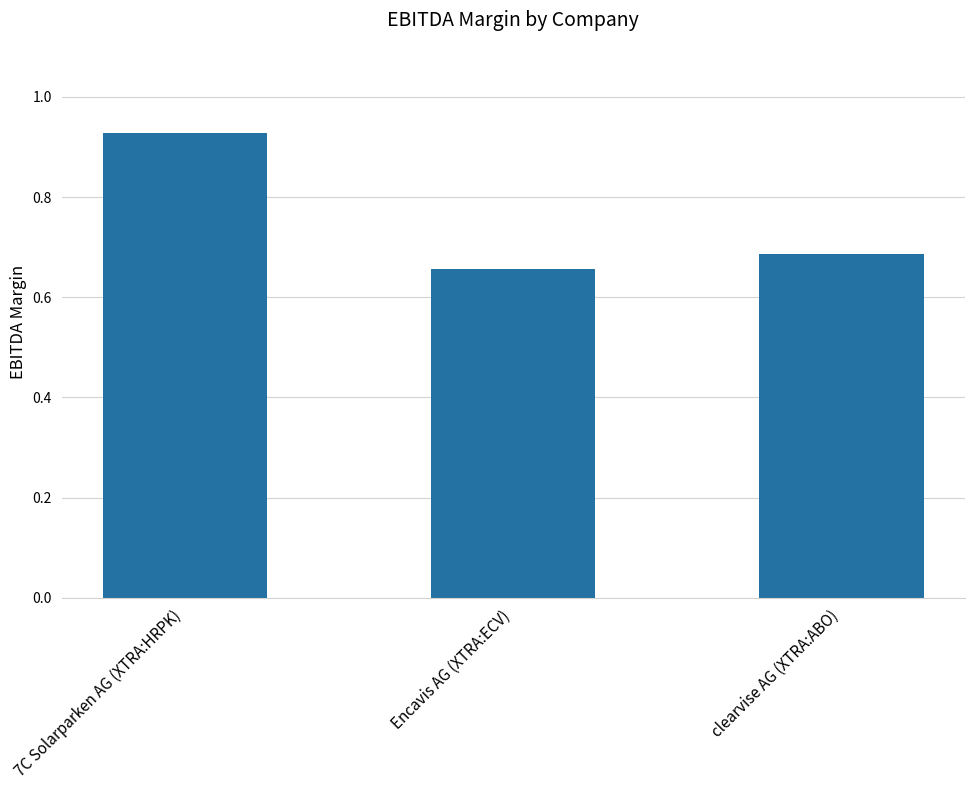

What is the label of the 3rd bar from the left?

clearvise AG (XTRA:ABO)